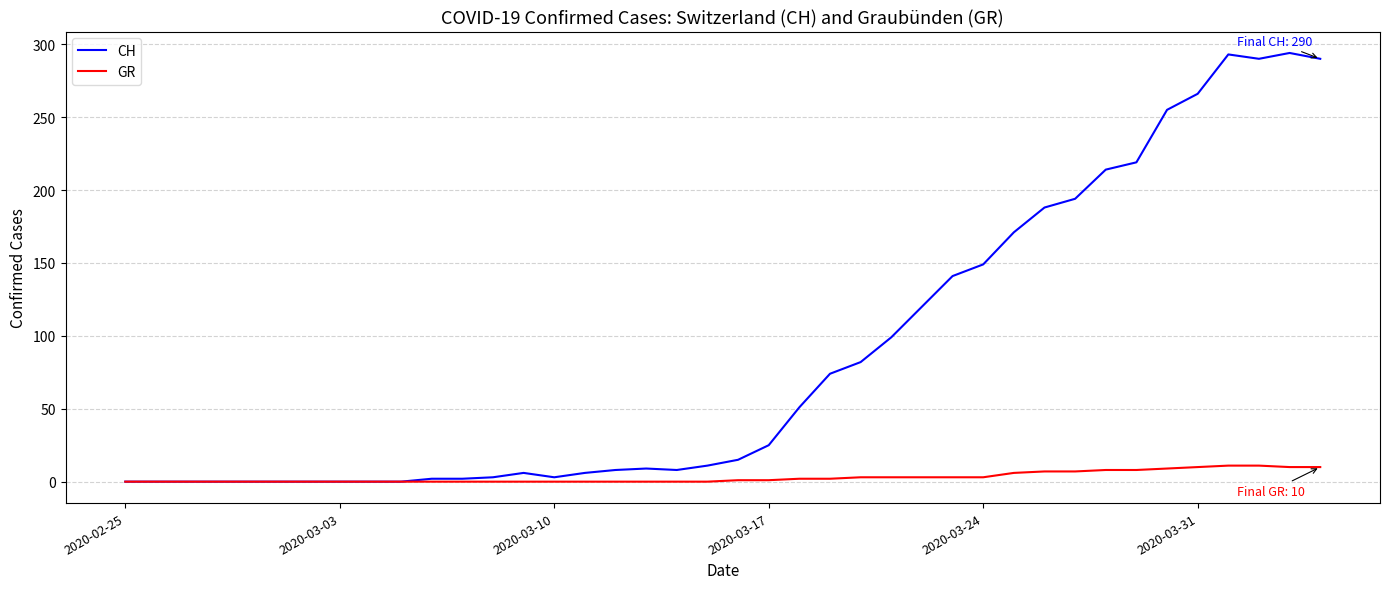

Which series has the largest range (max minus min)?

CH